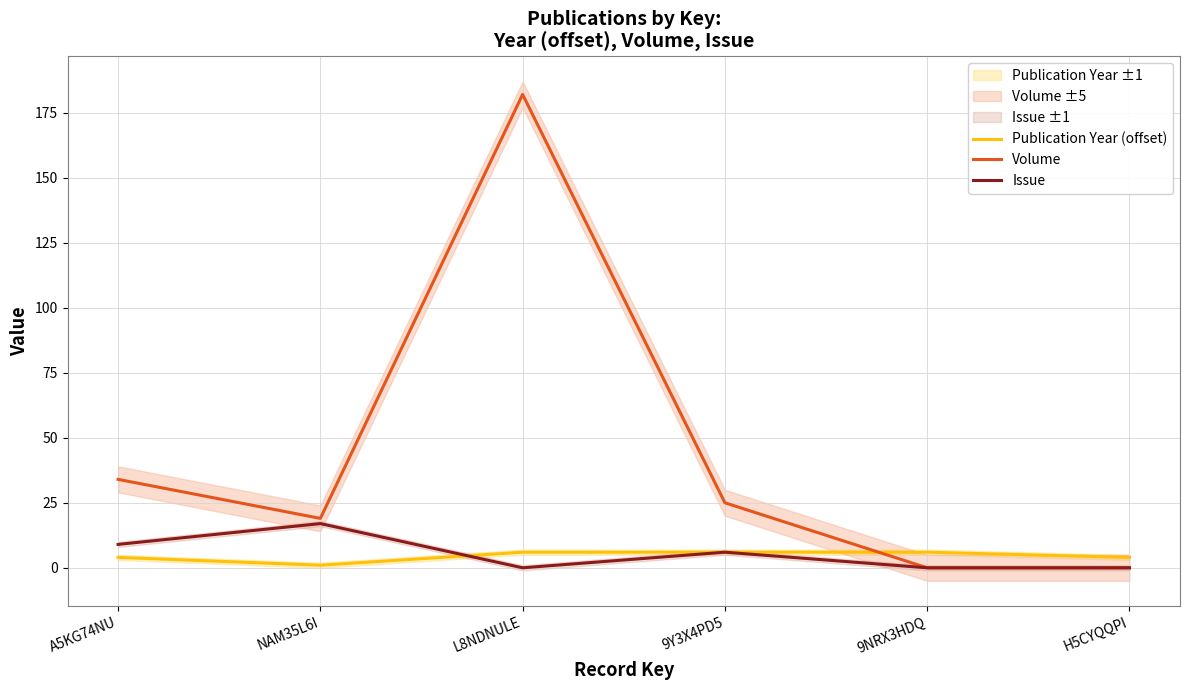

Which series changed the most between A5KG74NU and L8NDNULE?

Volume